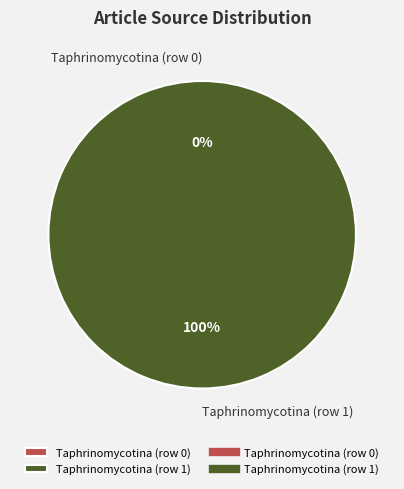

The Taphrinomycotina (row 1) slice represents 100% of the pie. True or false?

True